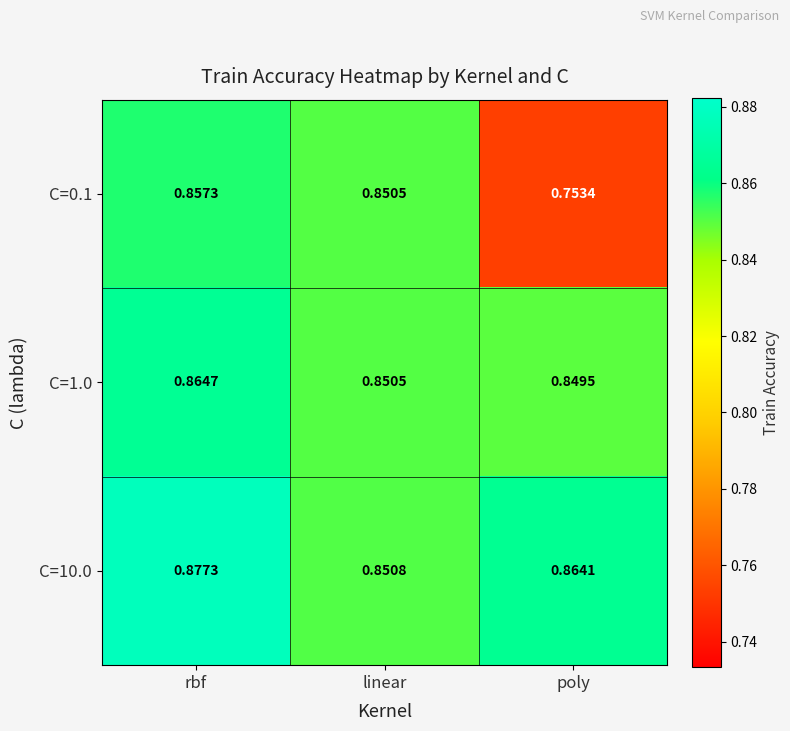

At which label is C=1.0 closest to 0?

poly